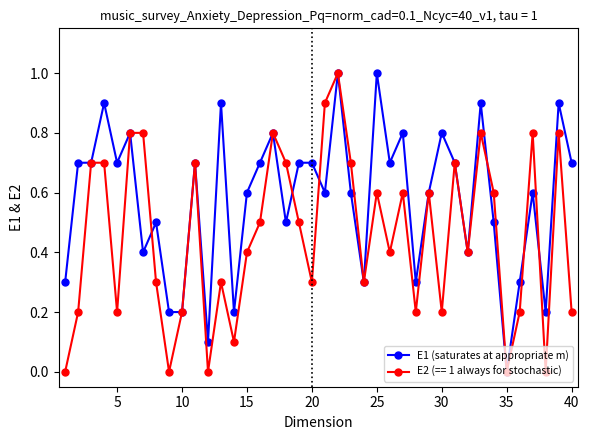

What is the greatest value displayed?

1.0